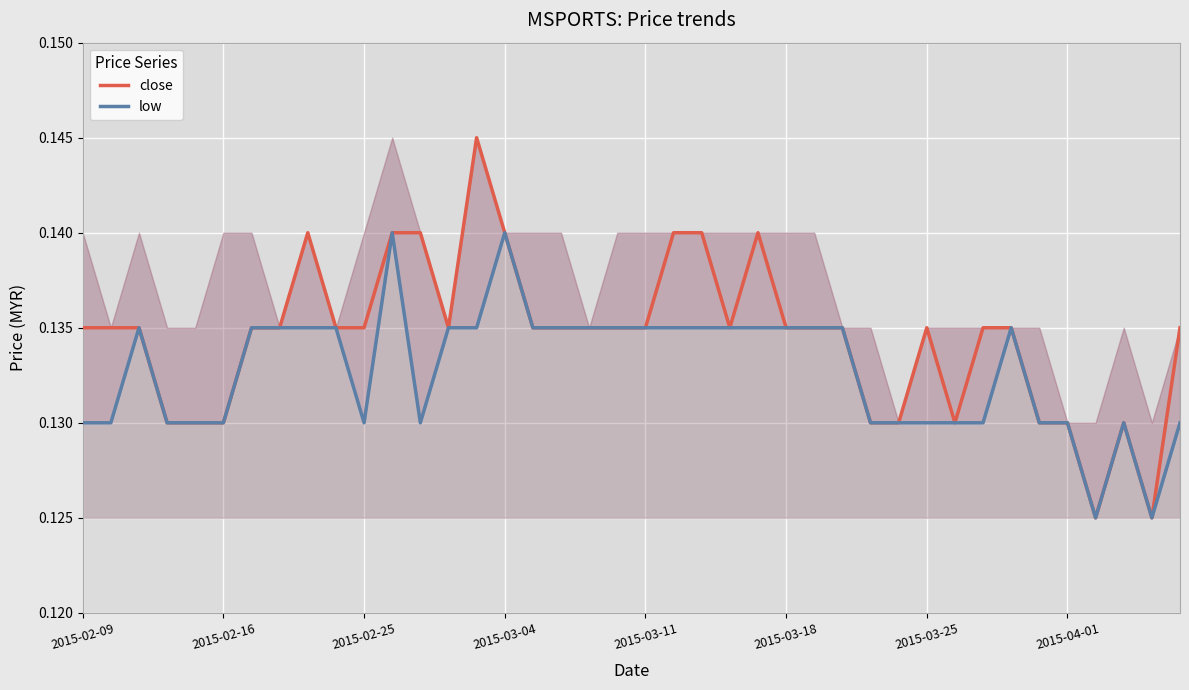

Where is low nearest to the value 0?

36